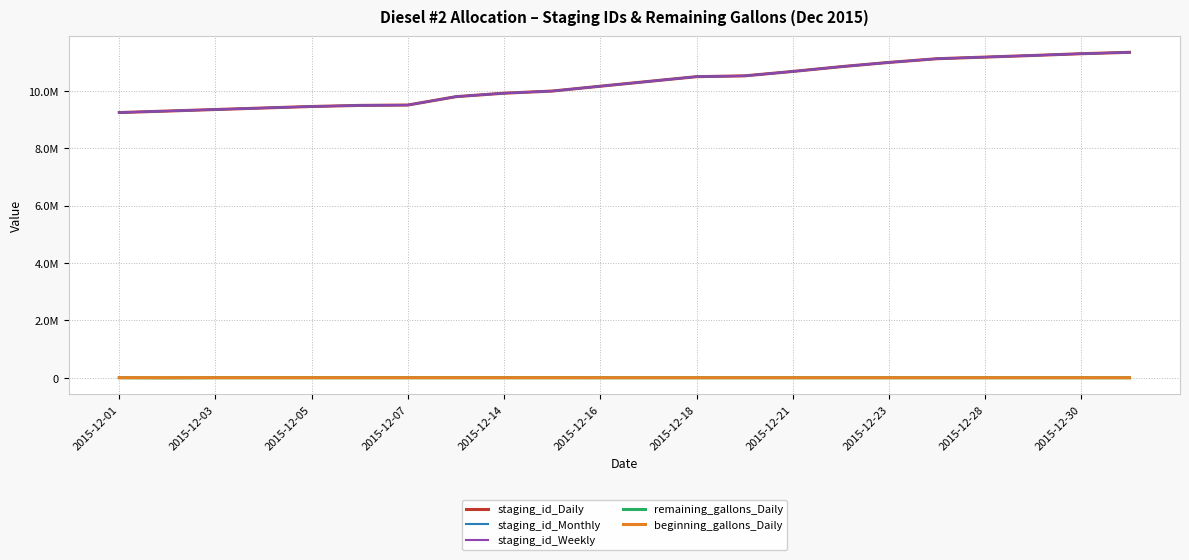

What is the label of the 7th point from the left?

2015-12-07